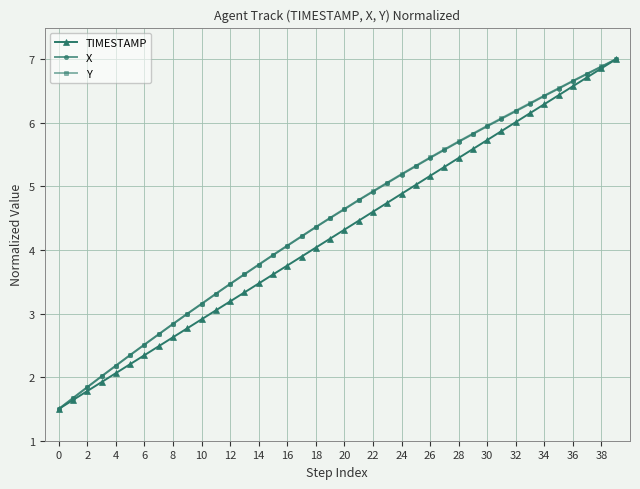

How many lines are shown in the chart?

3